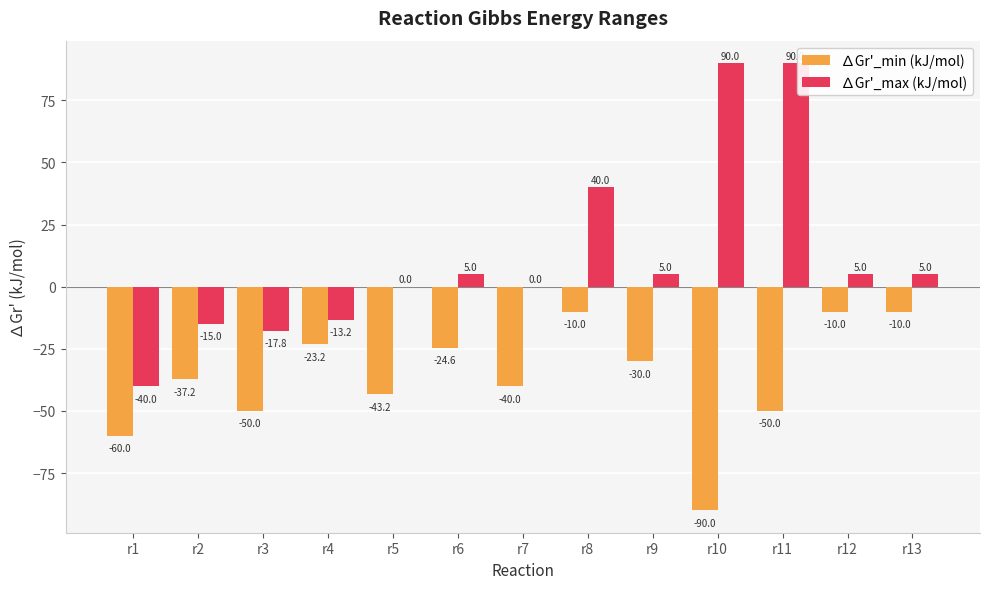

What is the maximum value for ∆Gr'_max (kJ/mol)?

90.0